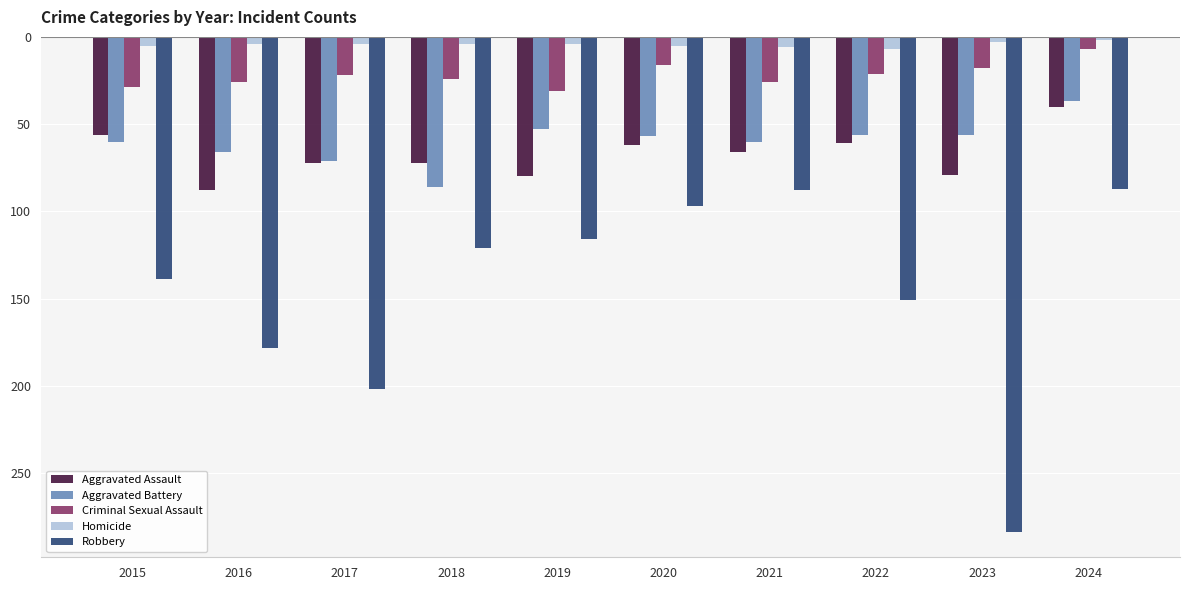

At which category is the sum across all series the highest?

2024